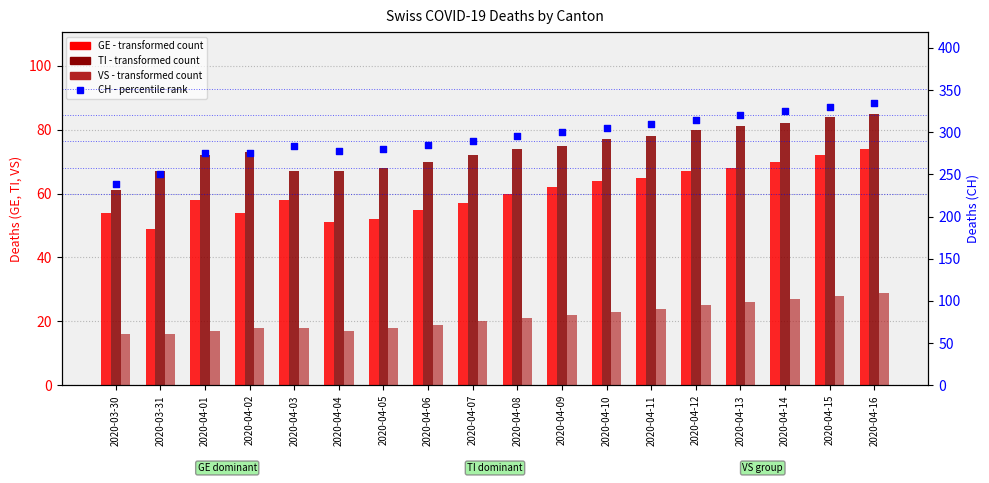

Which series has the largest Y range (max minus min)?

CH